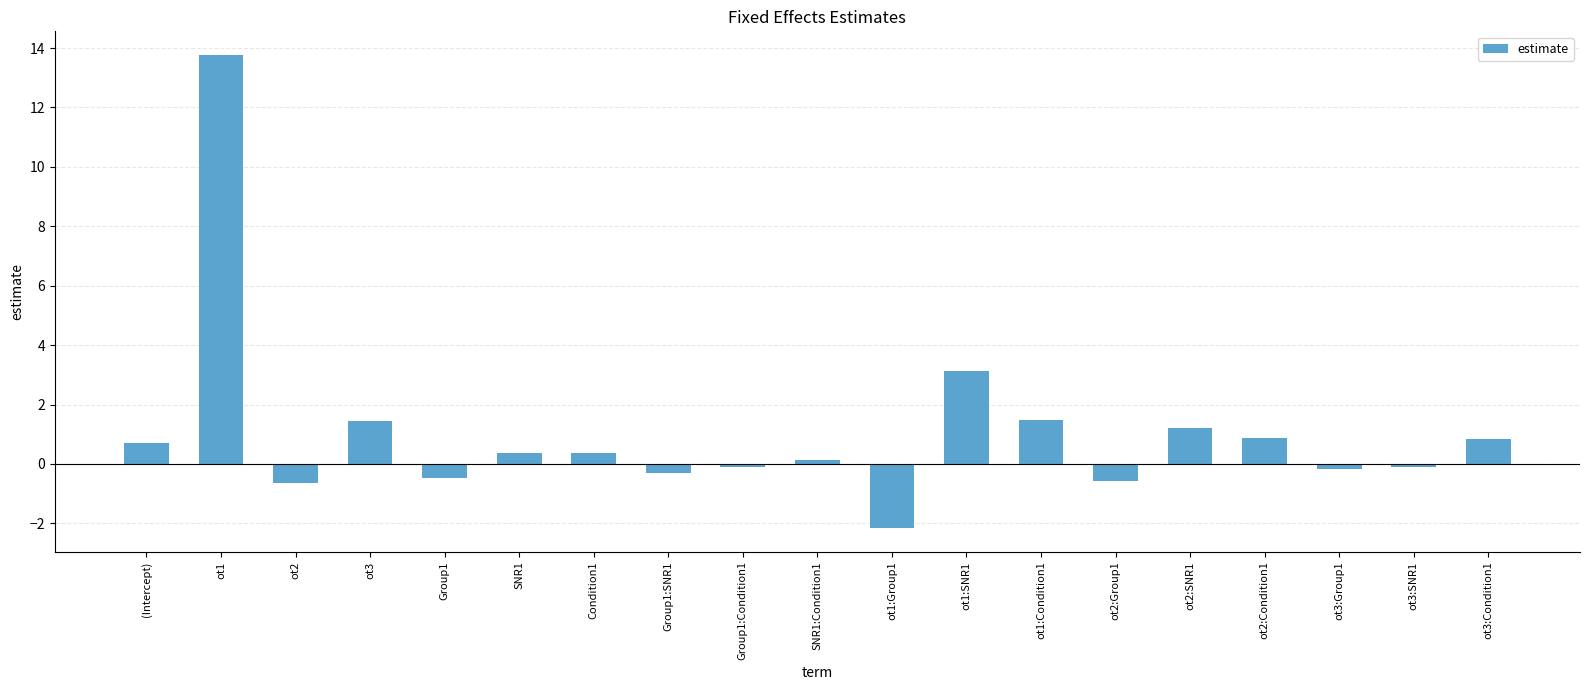

Where does the data first go above 0?

(Intercept)